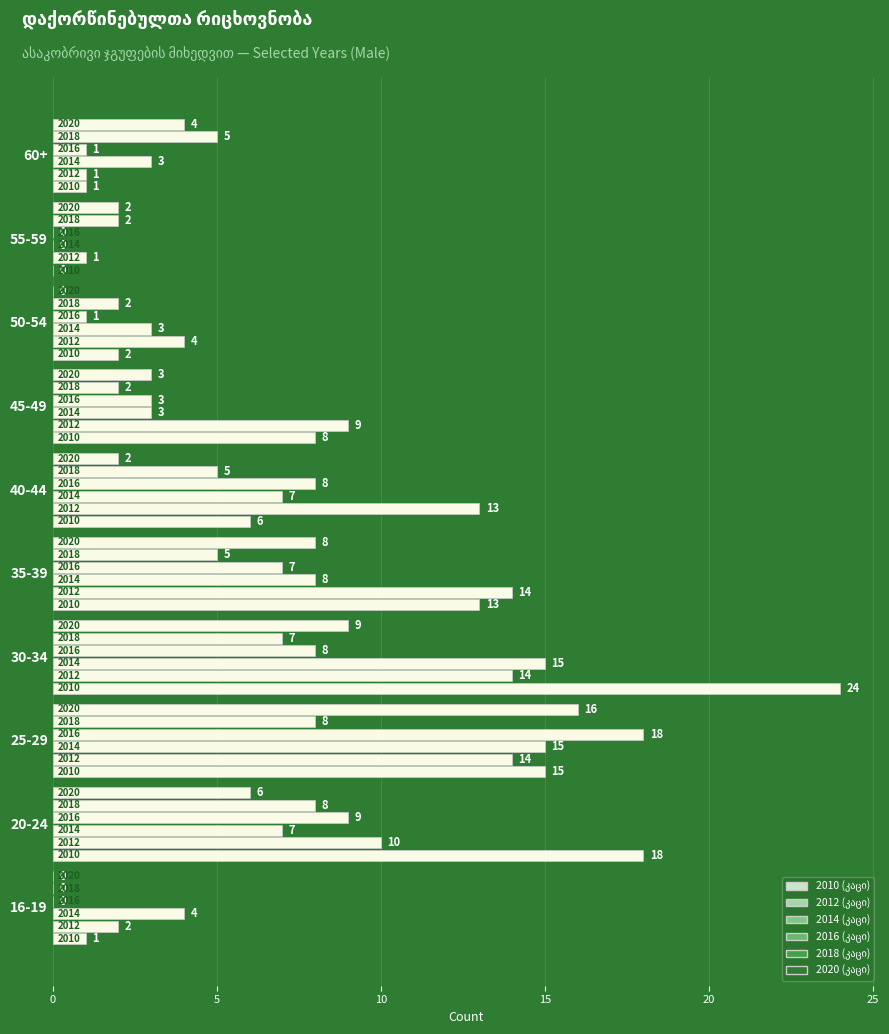

How many distinct data groups are displayed?

6